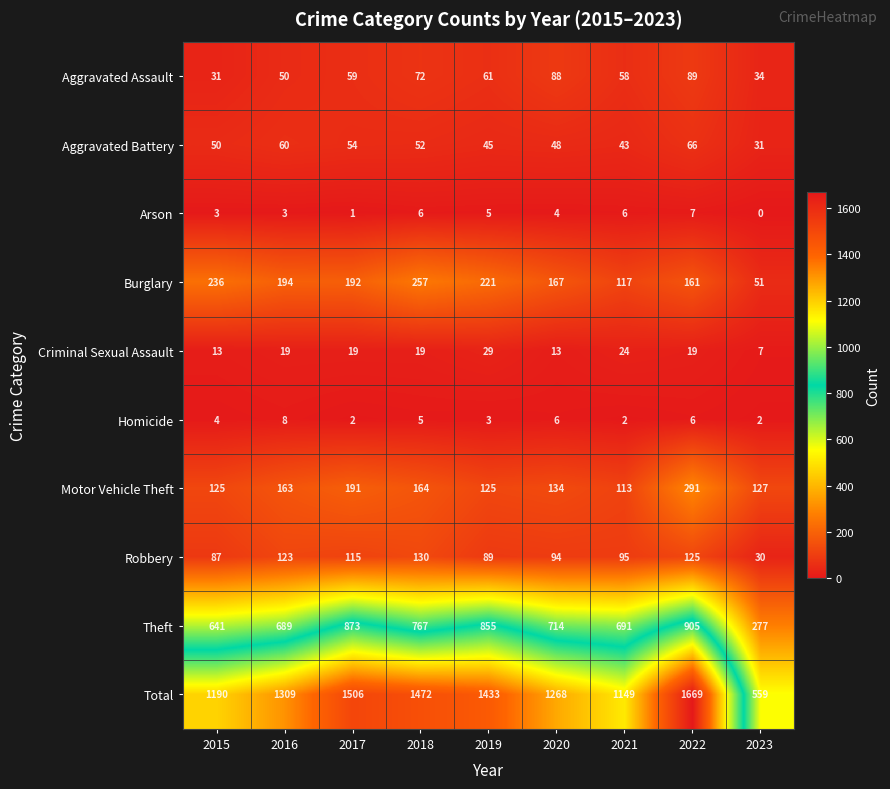

Which category has the highest value across all series?

2022